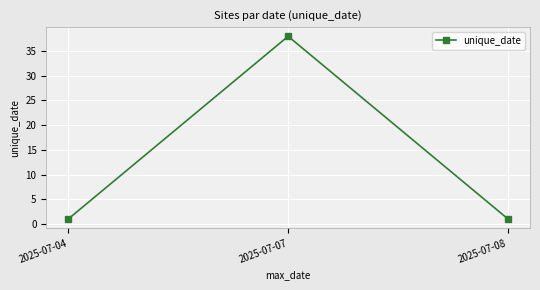

How many distinct data groups are displayed?

1